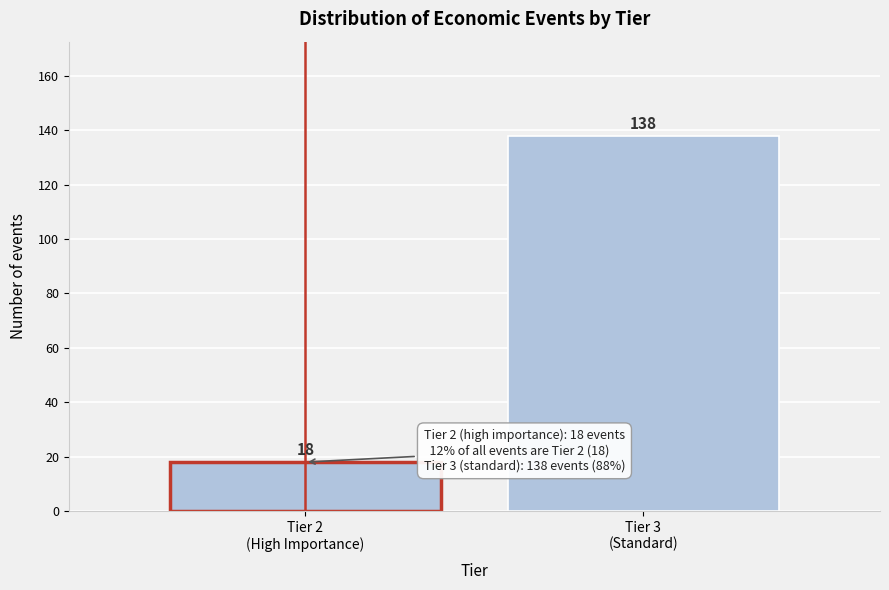

Reading right to left, list all the values displayed in this chart.

138	18